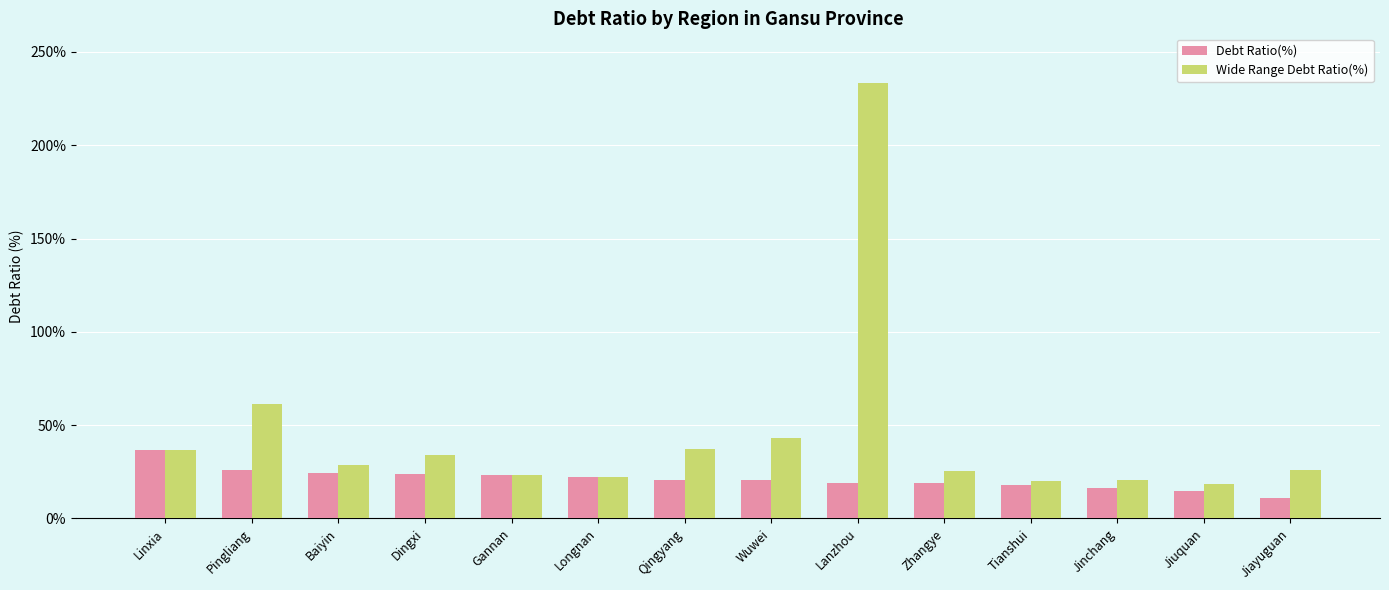

Rank the series at Baiyin from highest to lowest value.

Wide Range Debt Ratio(%), Debt Ratio(%)